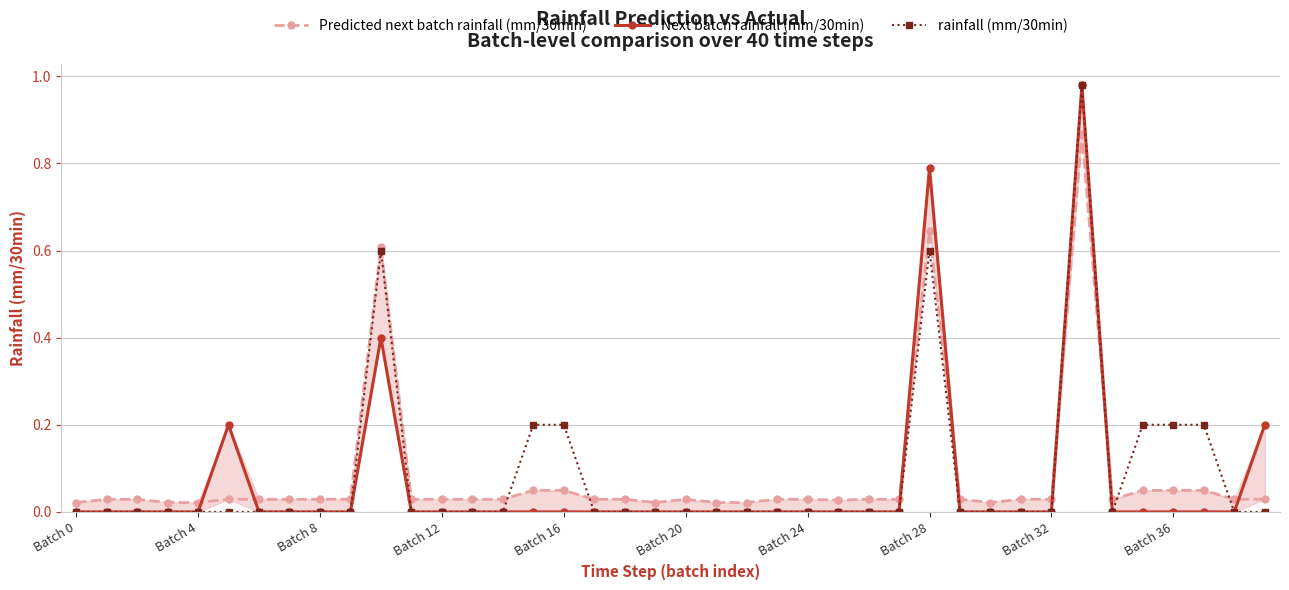

True or false: rainfall (mm/30min) has a value of 0.1 at Batch 36.

False